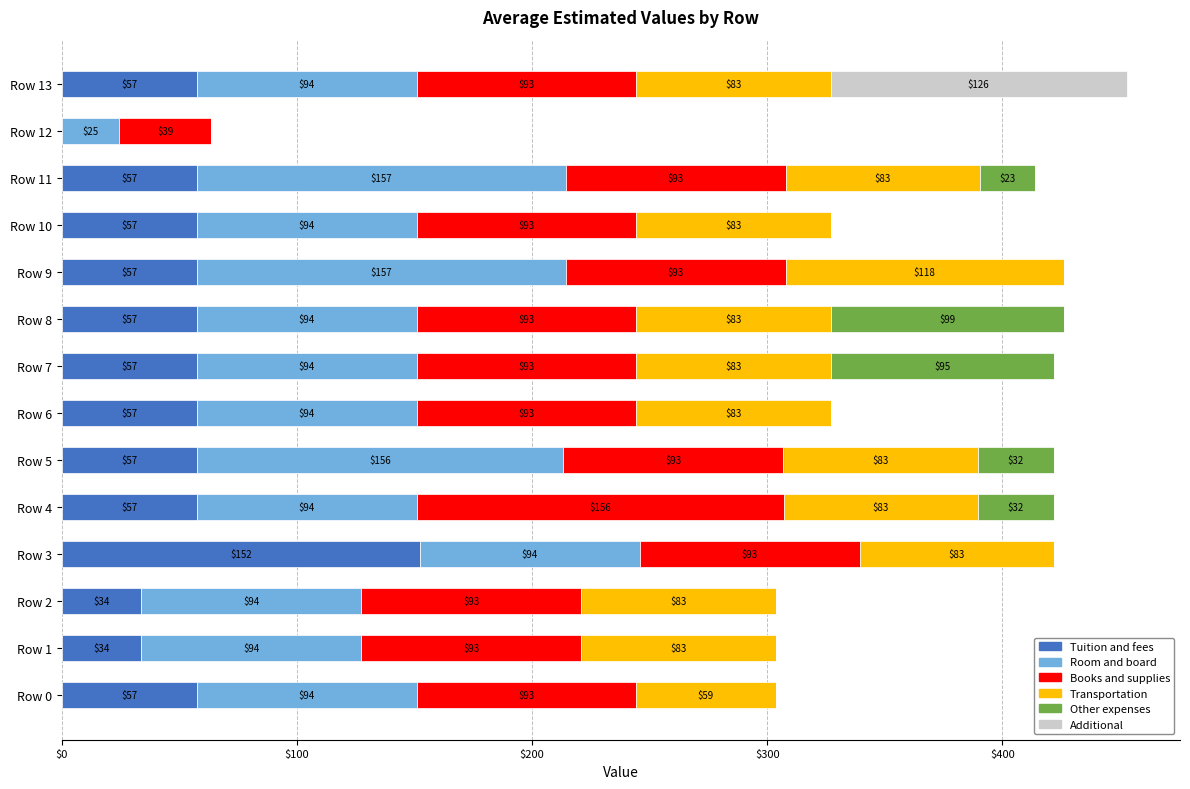

At which label does Tuition and fees reach its peak?

Row 3